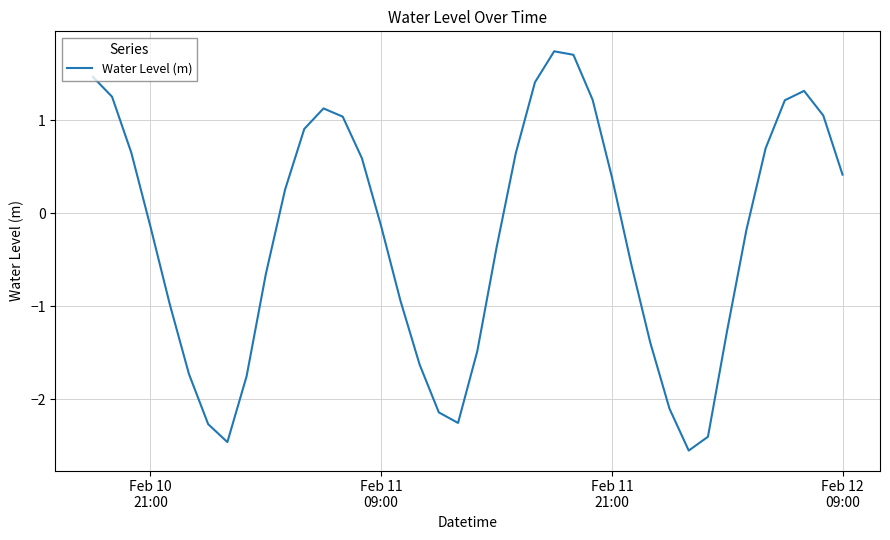

What is the maximum value shown in the chart?

1.7